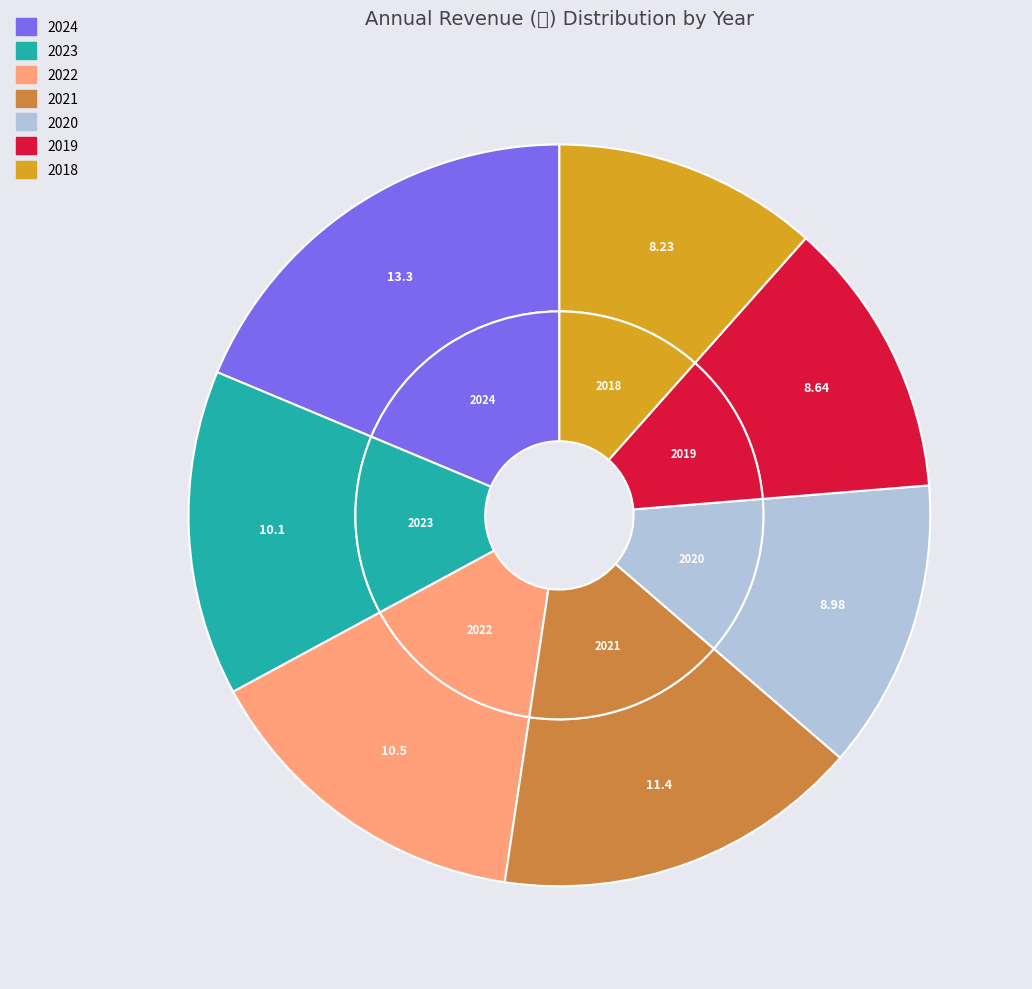

To the nearest percent, what percentage of the pie is 2022?

15%